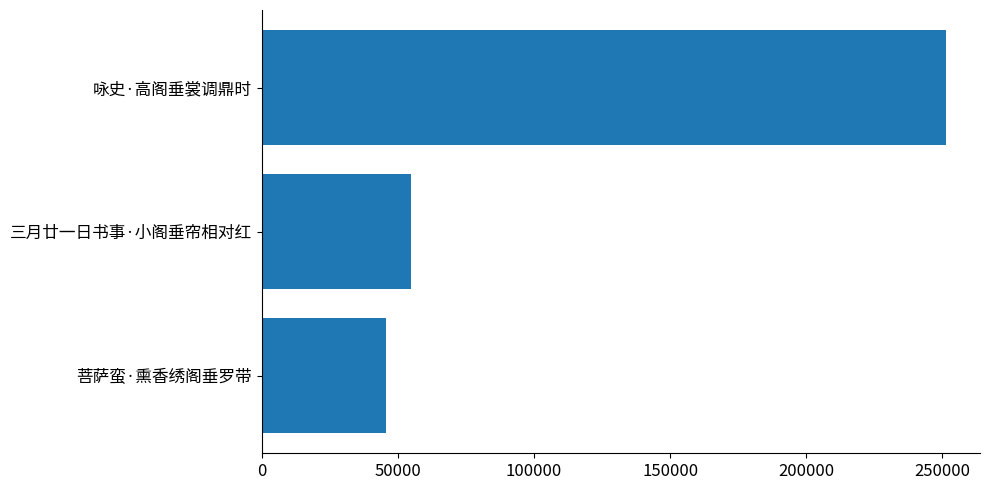

True or false: the data shows 12826 at 三月廿一日书事·小阁垂帘相对红.

False